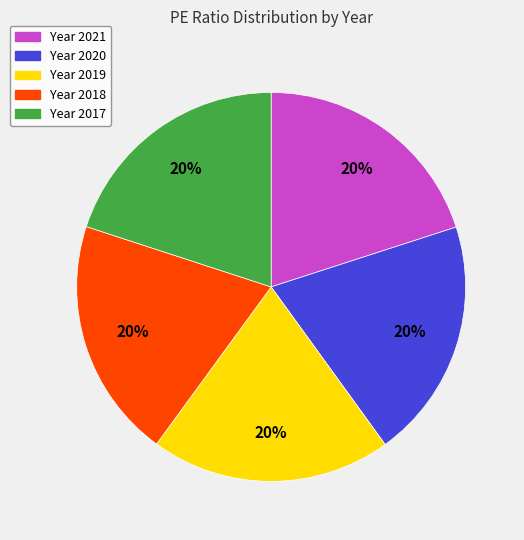

Is it true that Year 2019 is 10% of the pie?

False